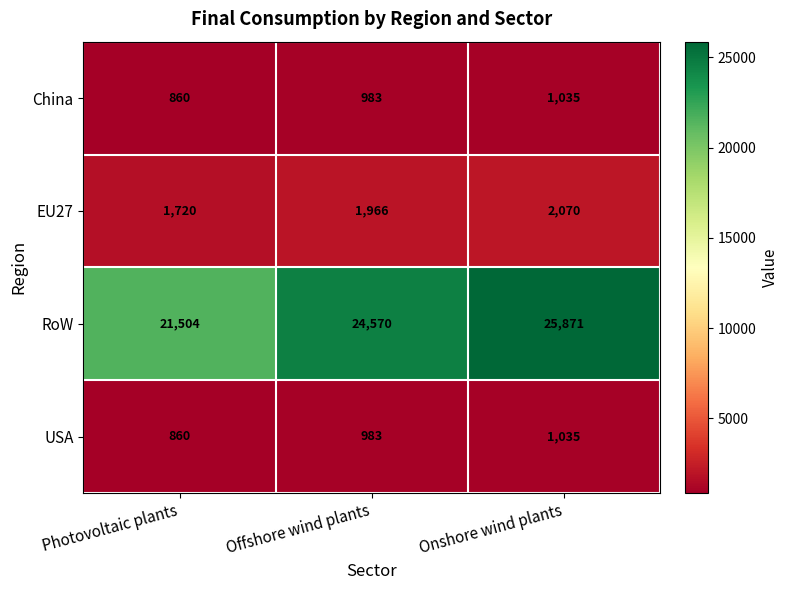

Is it true that USA equals 860 at Photovoltaic plants?

True